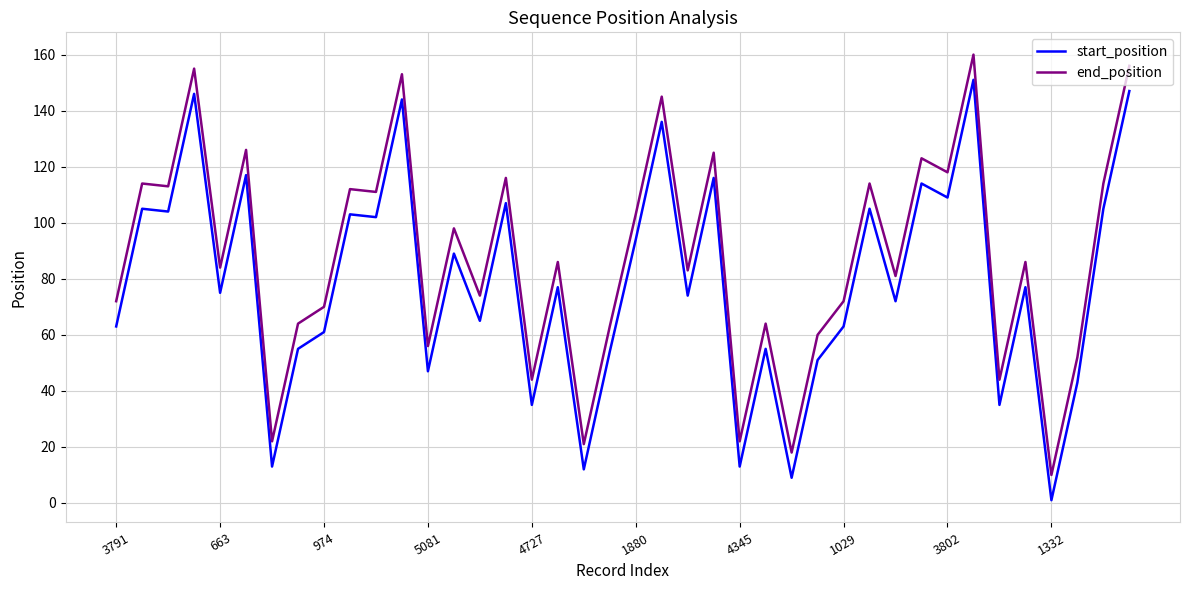

Rank the series by their average value, from lowest to highest.

start_position, end_position